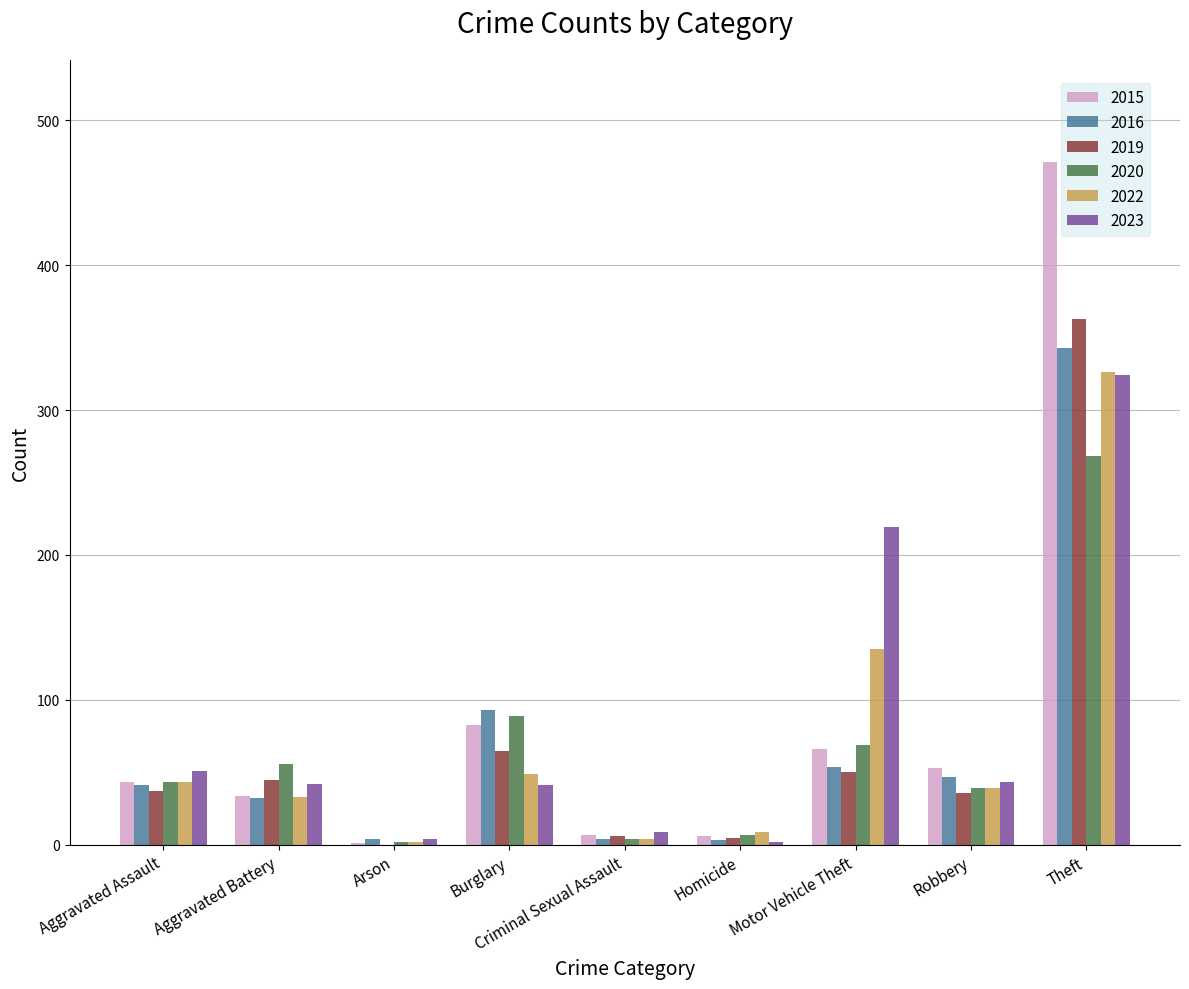

Where is 2023 nearest to the value 163?

Motor Vehicle Theft